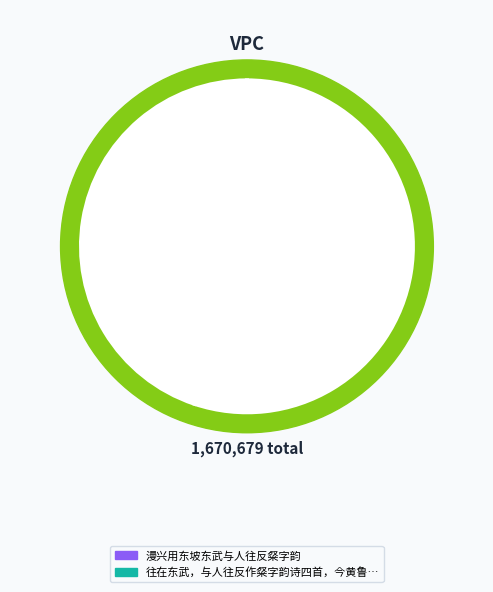

To the nearest percent, what is the difference between the largest and smallest slice percentages?

10%